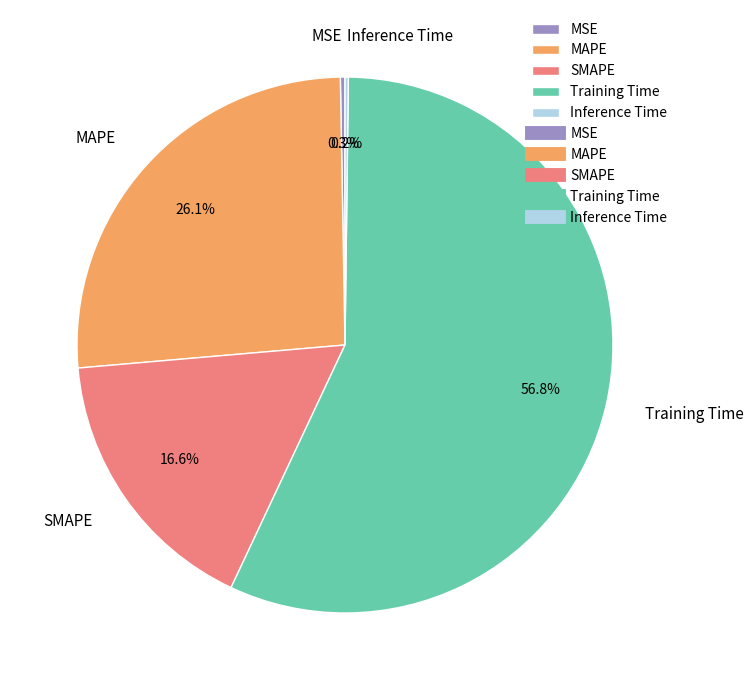

Approximately how many times larger is the value at MAPE compared to Training Time?

0.5